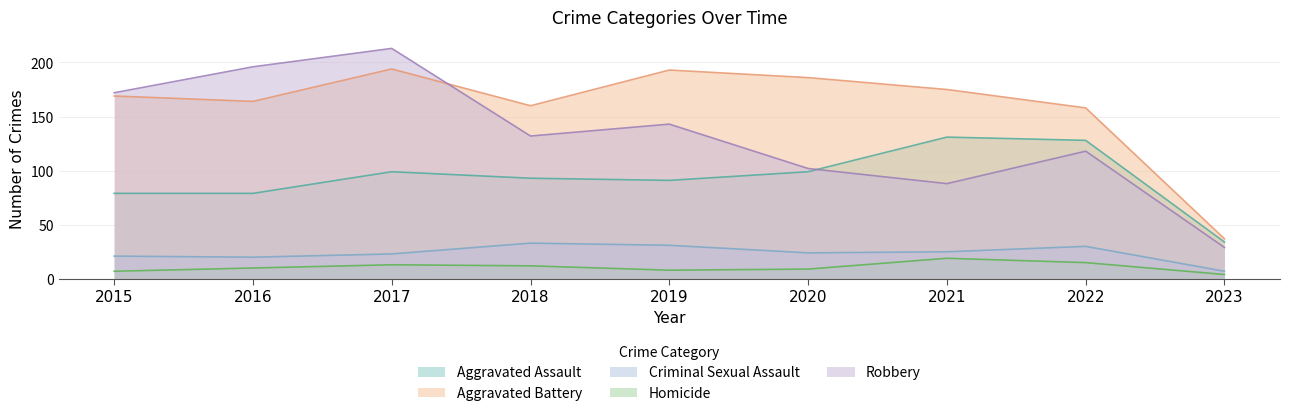

How many distinct data groups are displayed?

5